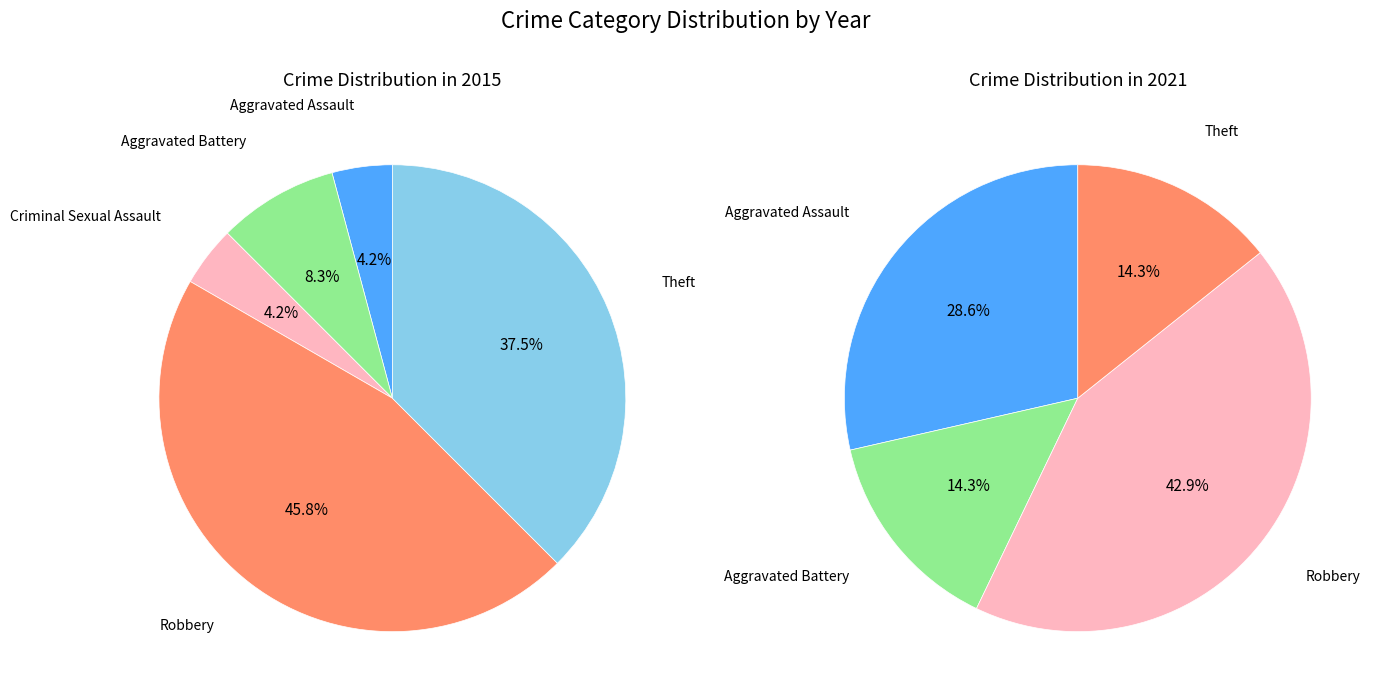

Is it true that Aggravated Battery is 18% of the pie?

False